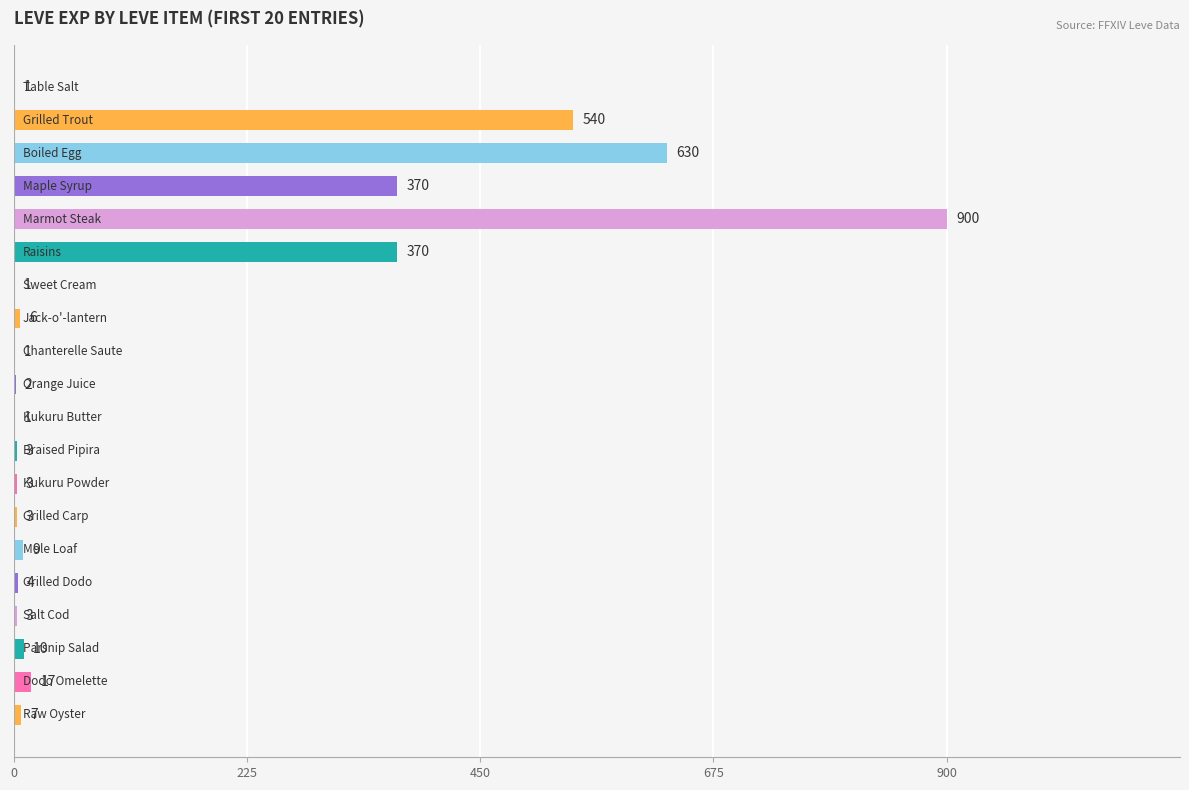

Count the number of data series in this chart.

1